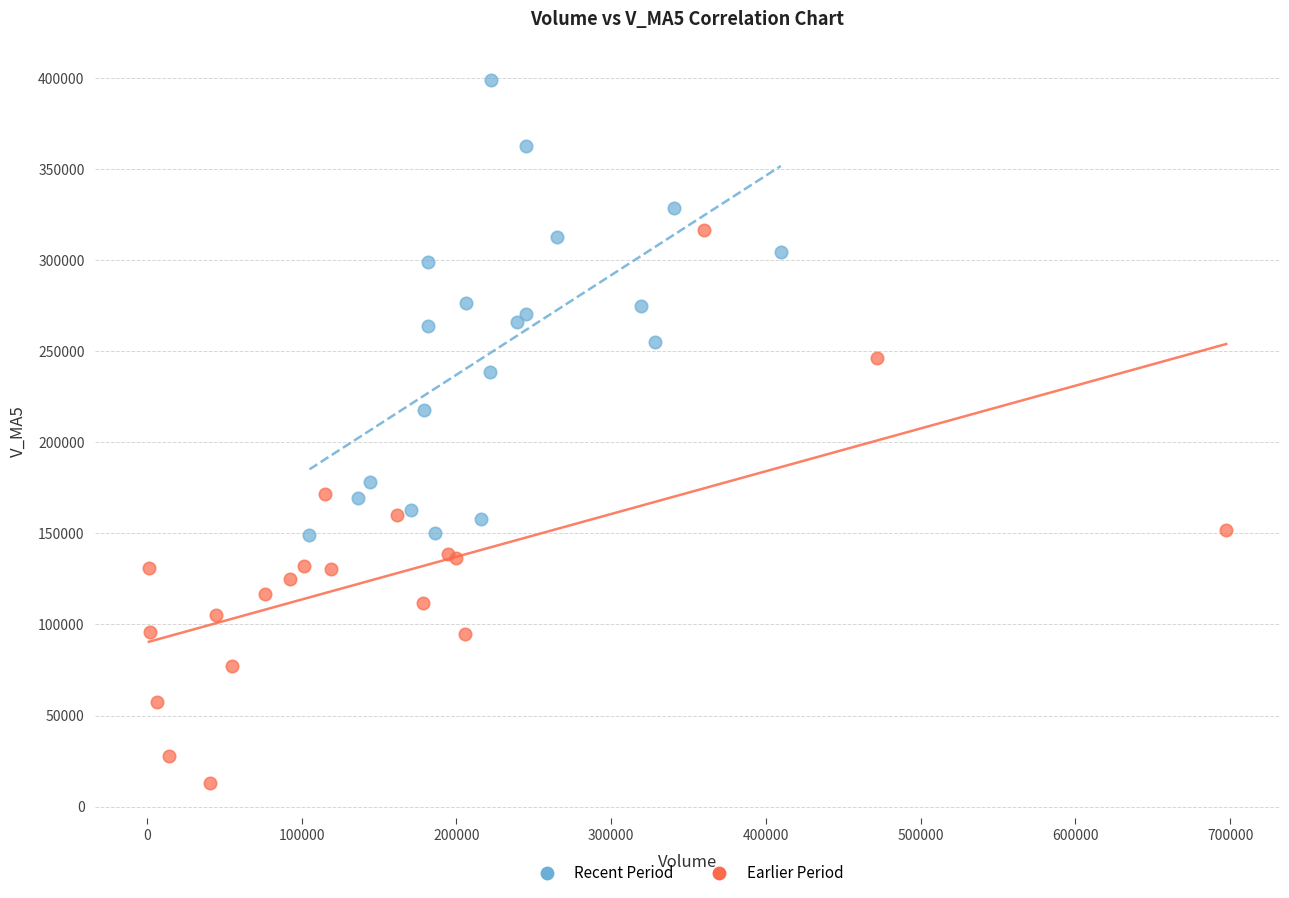

What are all the series names shown in the legend?

Recent Period, Earlier Period